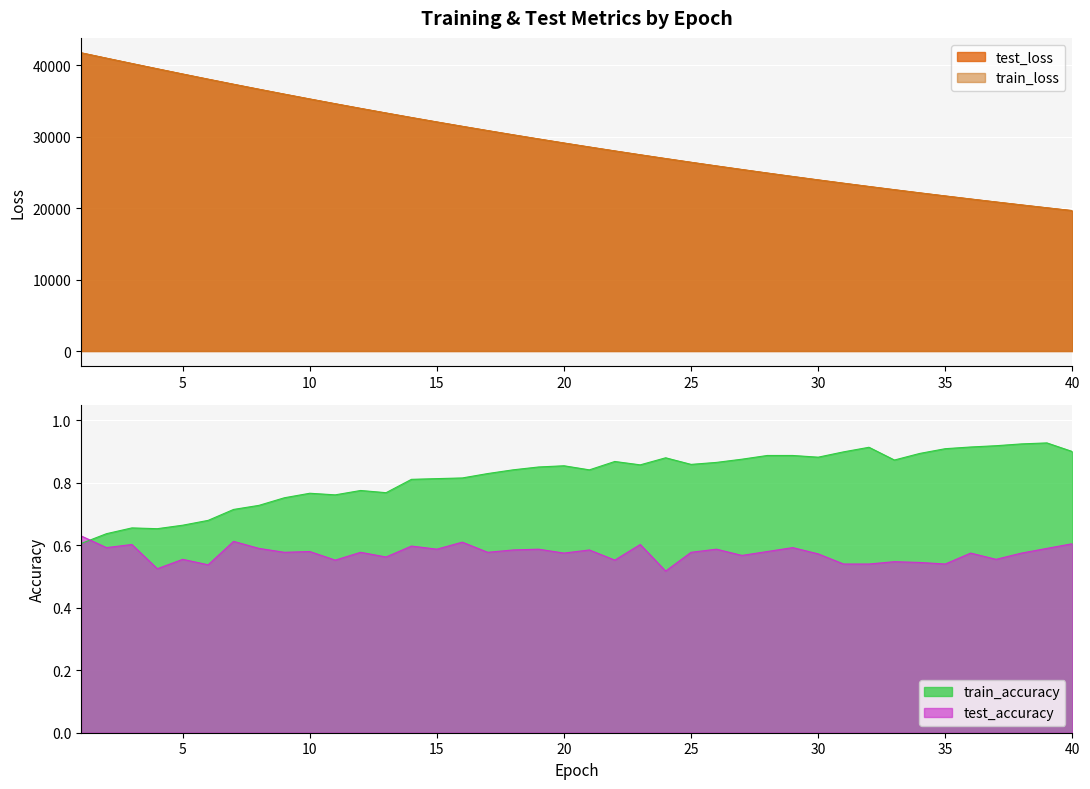

The value of train_accuracy at 1 is 0.9. True or false?

False